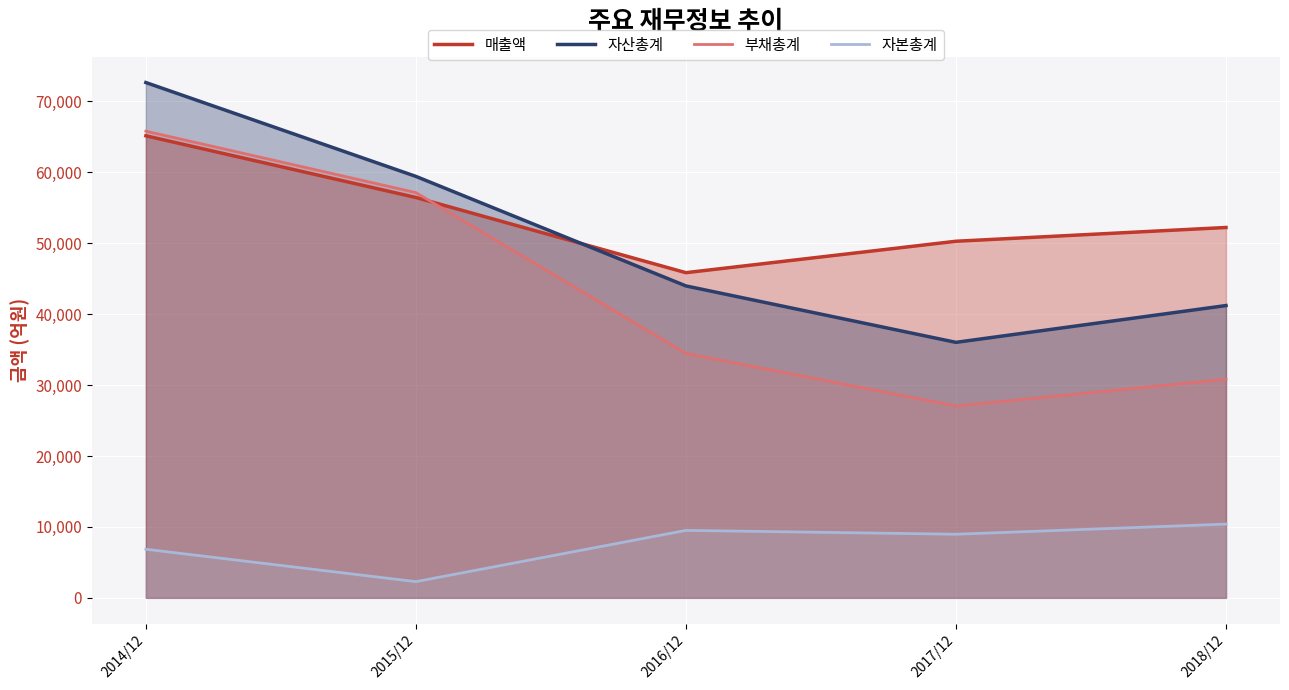

What is the value of the 자본총계 point at the 5th from the left?

10397